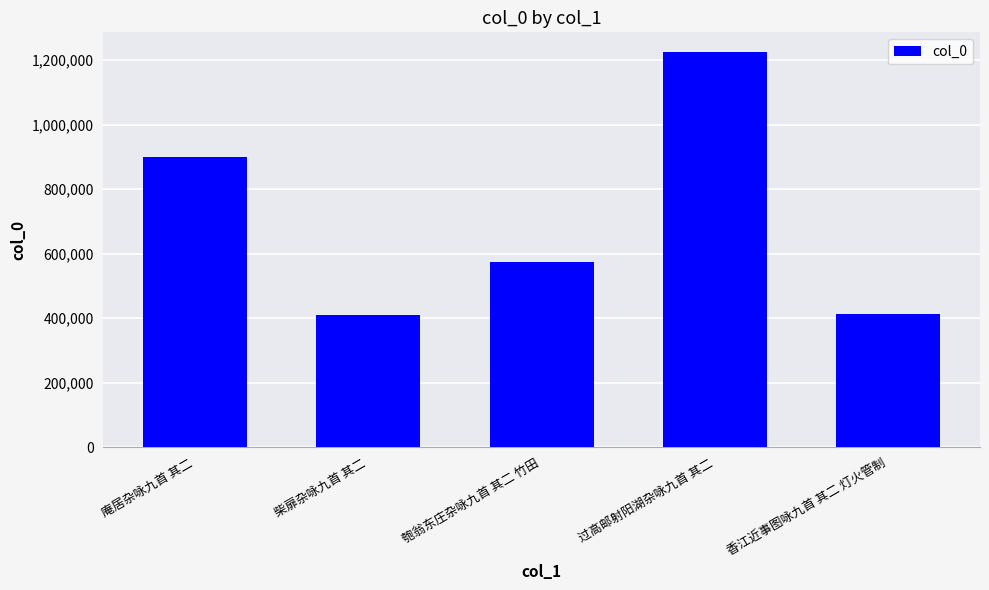

Approximately how many times larger is the value at 匏翁东庄杂咏九首 其二 竹田 compared to 庵居杂咏九首 其二?

0.6